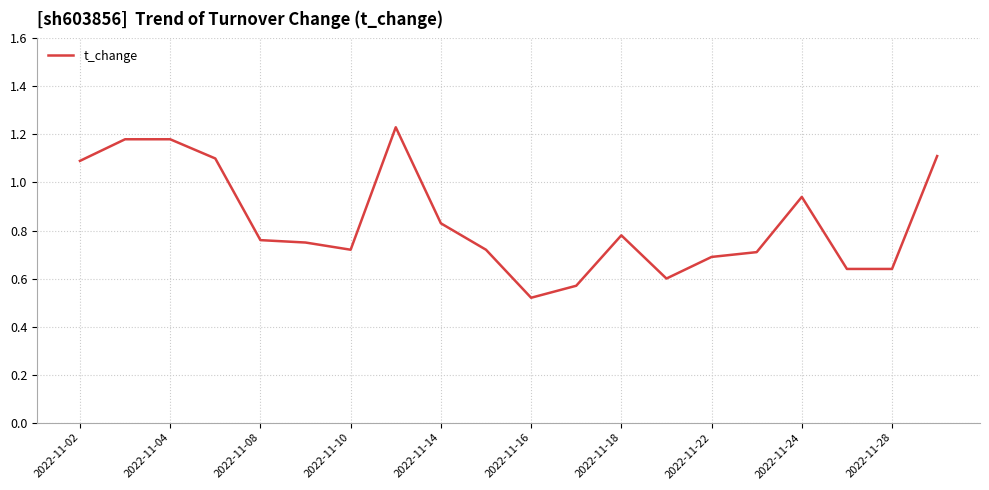

Is this an area chart (filled region under the line)?

No